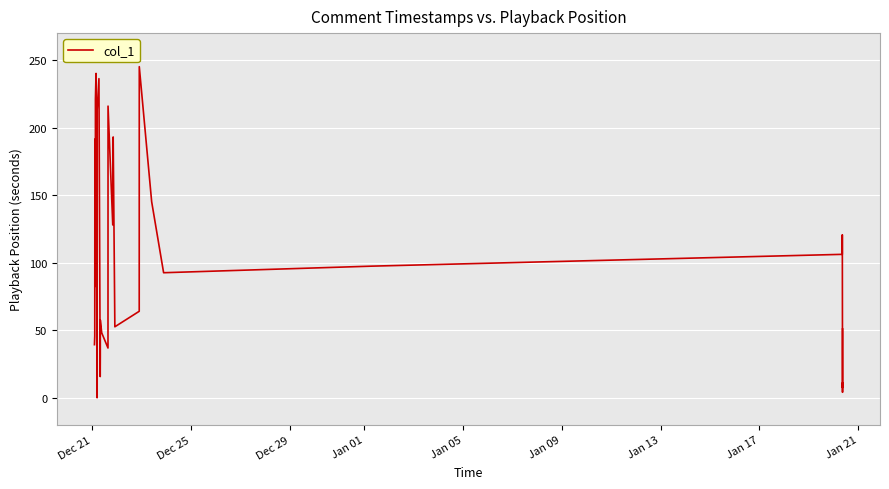

What is the difference between the second highest and minimum values?

240.1